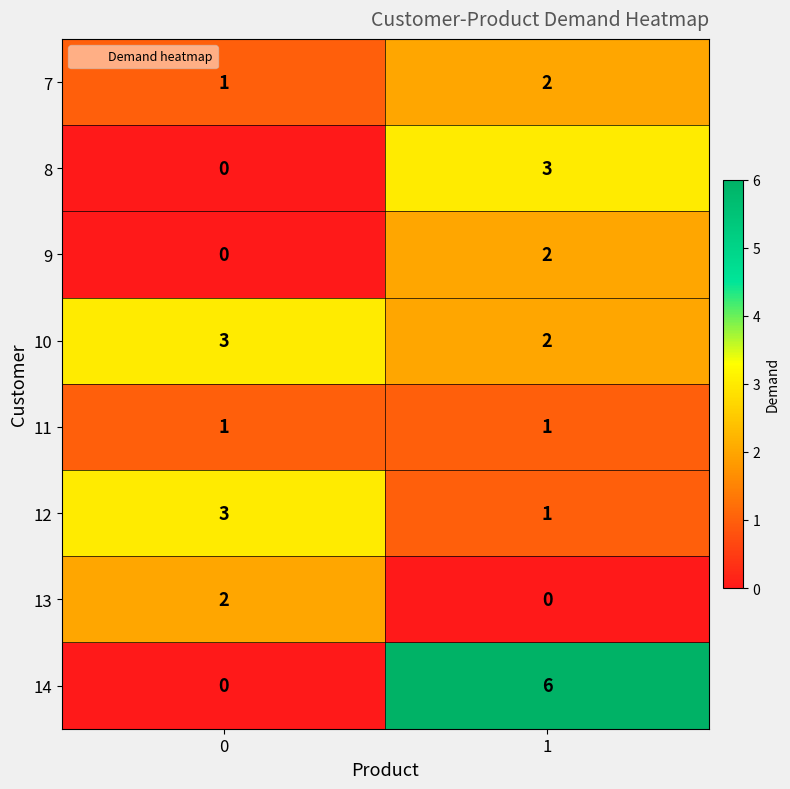

What is the sum of all 10 values?

5